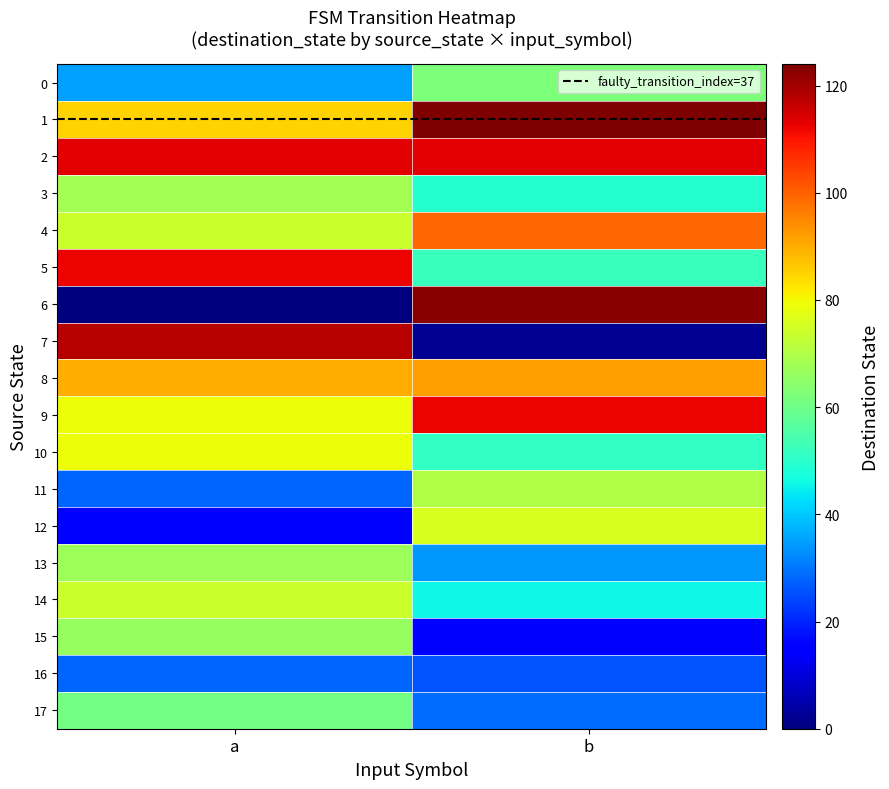

What is the total value across all series at a?

1192